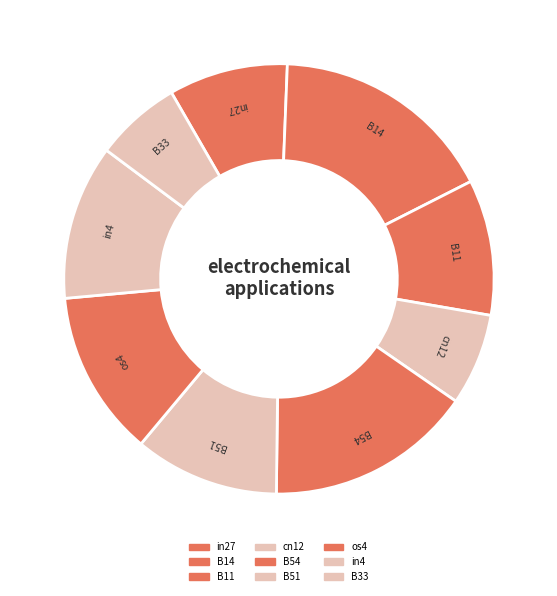

Is there any slice that represents more than half of the pie?

No